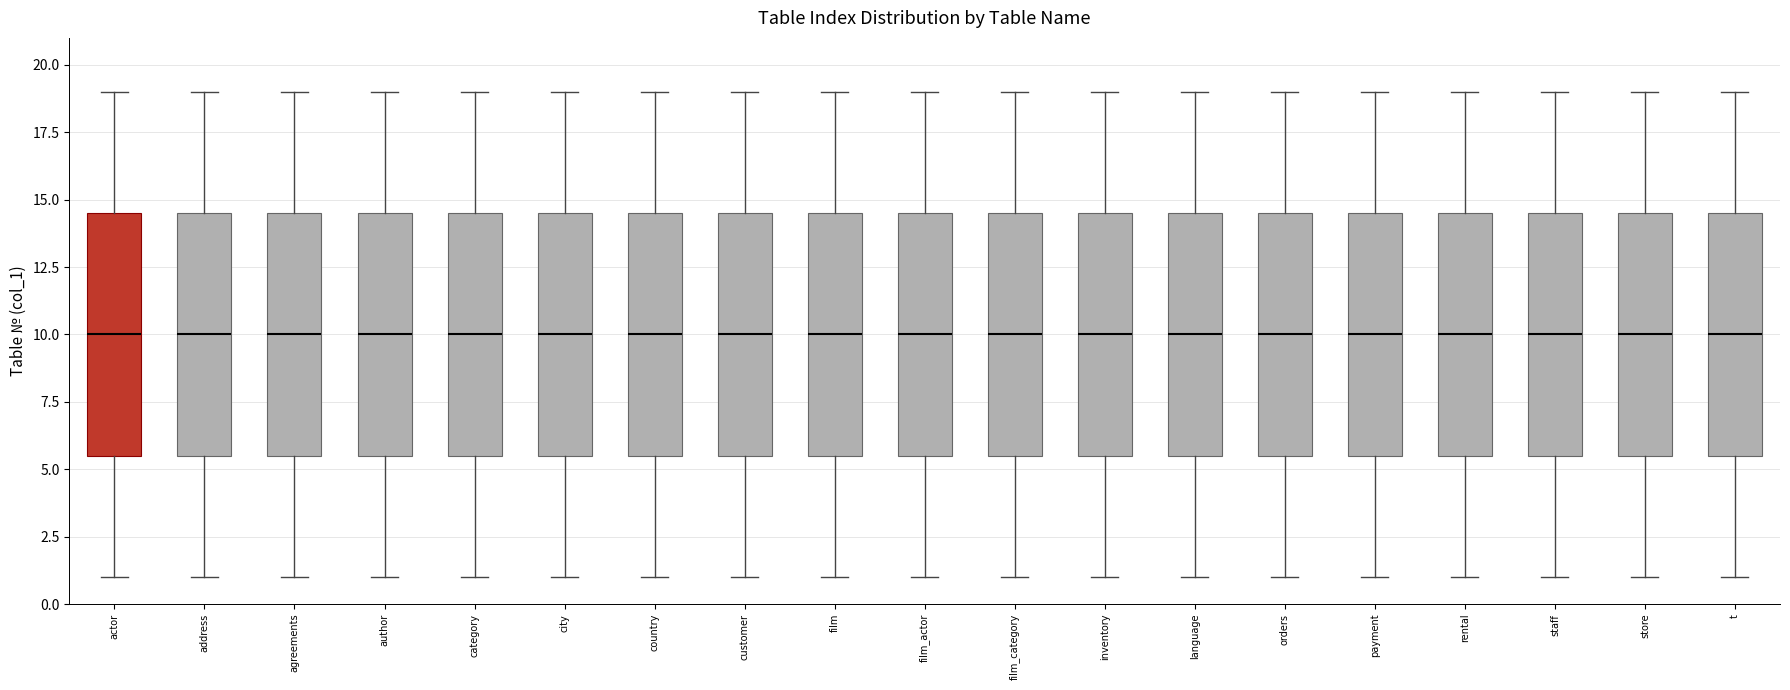

Where is the upper edge of the box for author on the y-axis? The values are not printed on the chart, so give them approximately, as read against the axis.

14.5